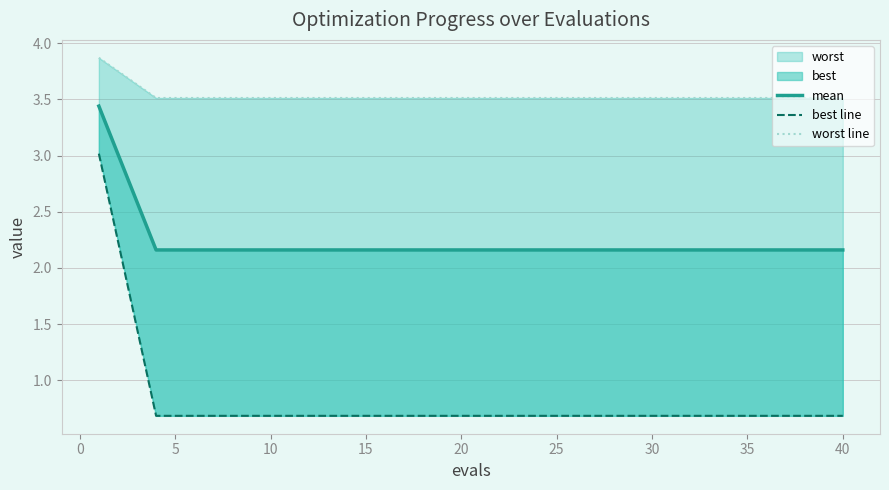

Which series has the largest range (max minus min)?

best line